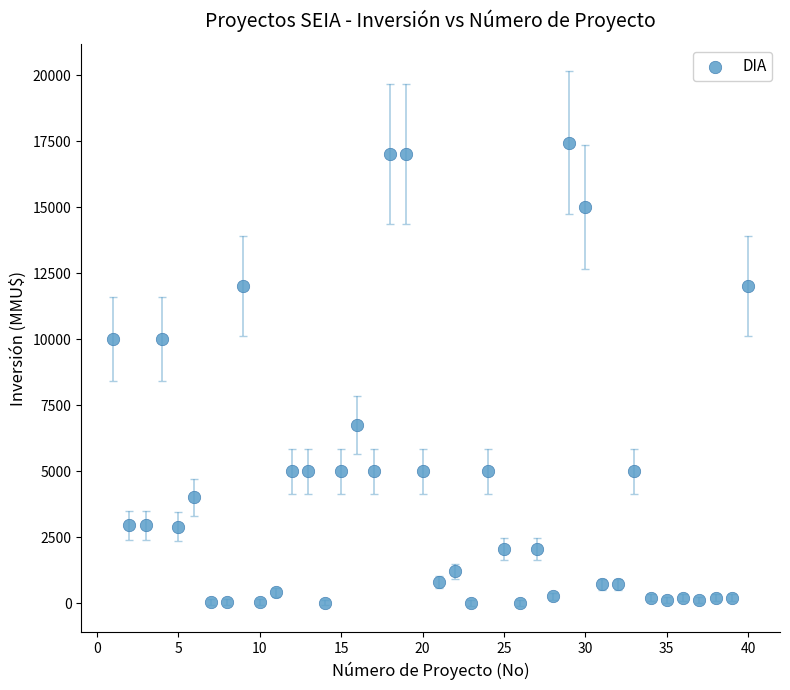

What is the range of Y values (max minus min)?

17447